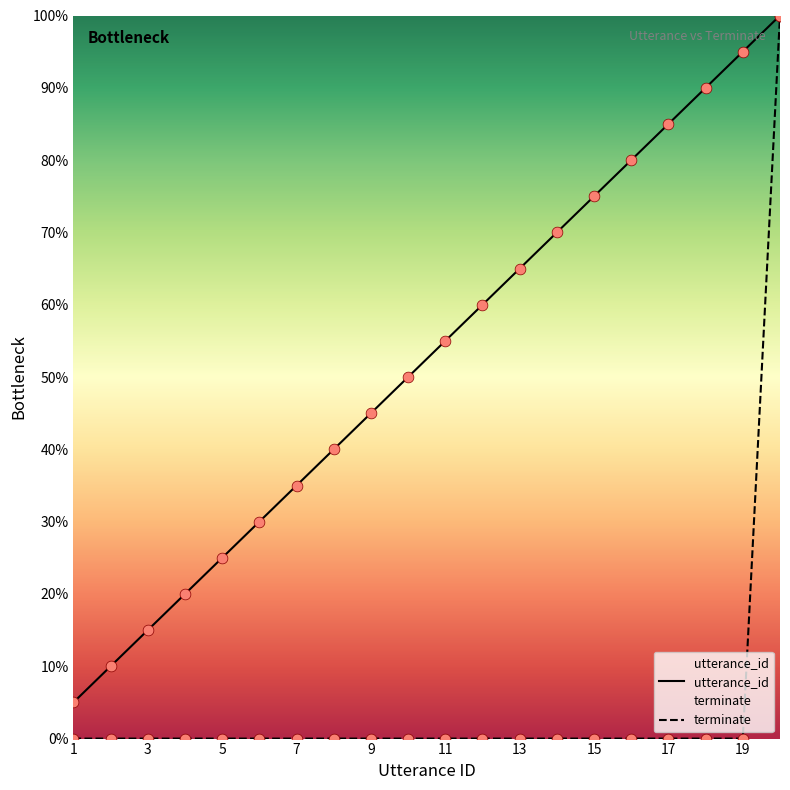

At how many categories does at least one series exceed 0?

20